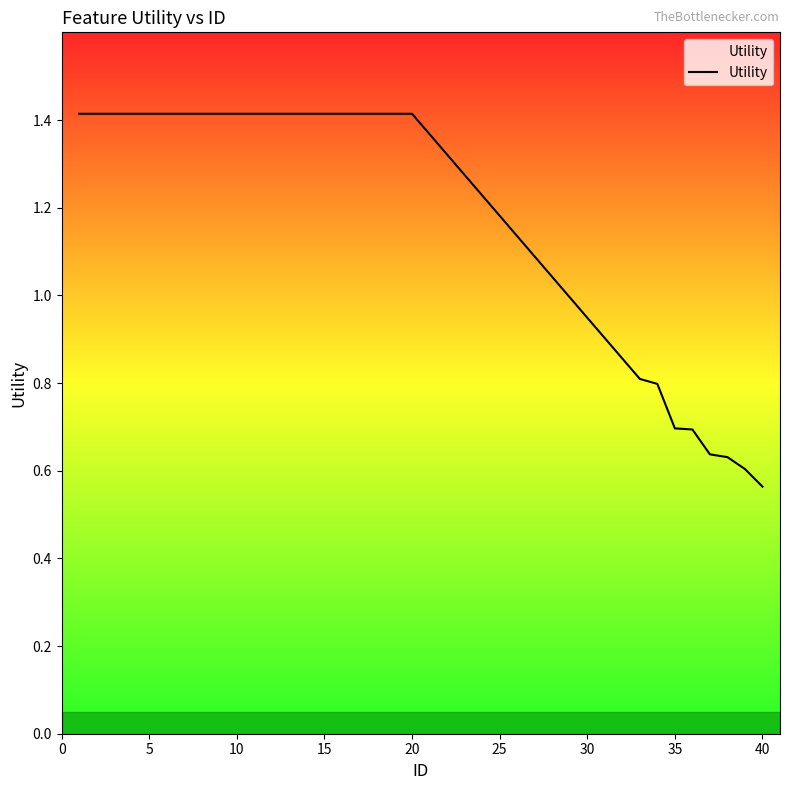

What is the maximum value shown in the chart?

1.4